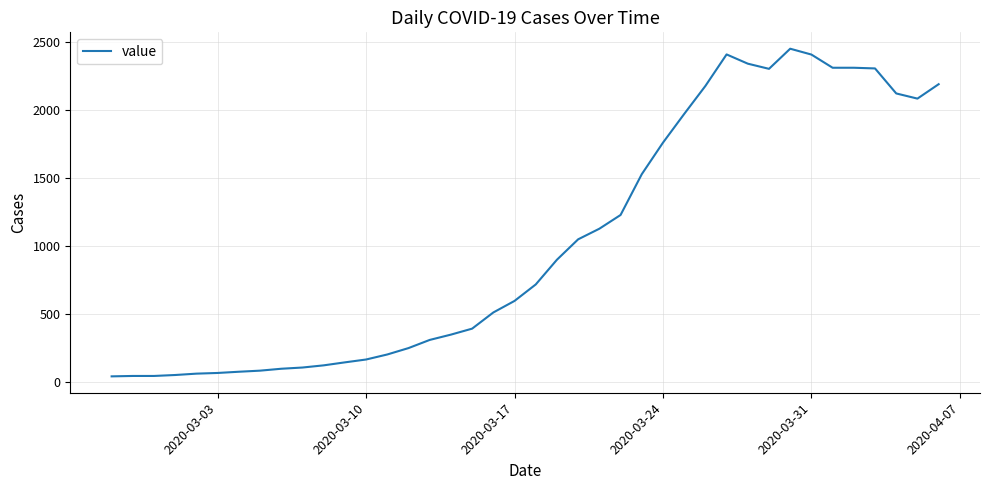

True or false: the data has more than 1 interior local peaks.

True